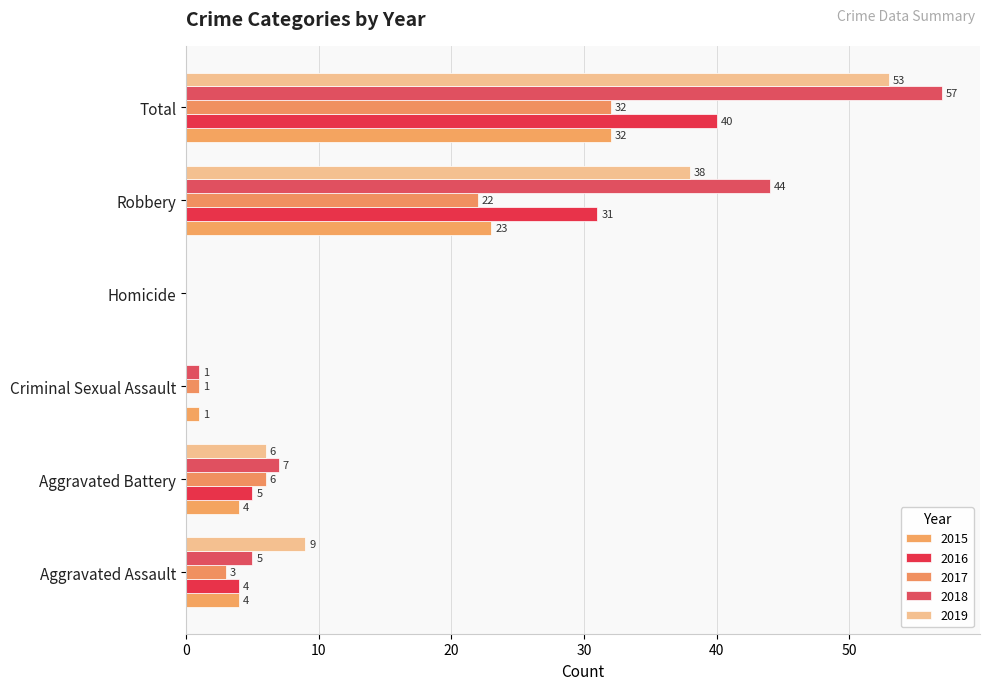

True or false: 2015 has a value of 23 at Robbery.

True